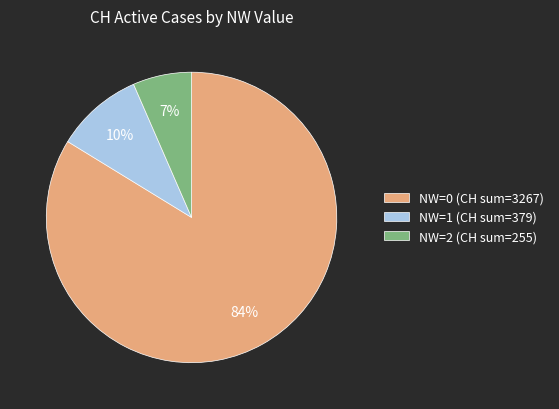

What is the majority slice?

NW=0 (CH sum=3267)